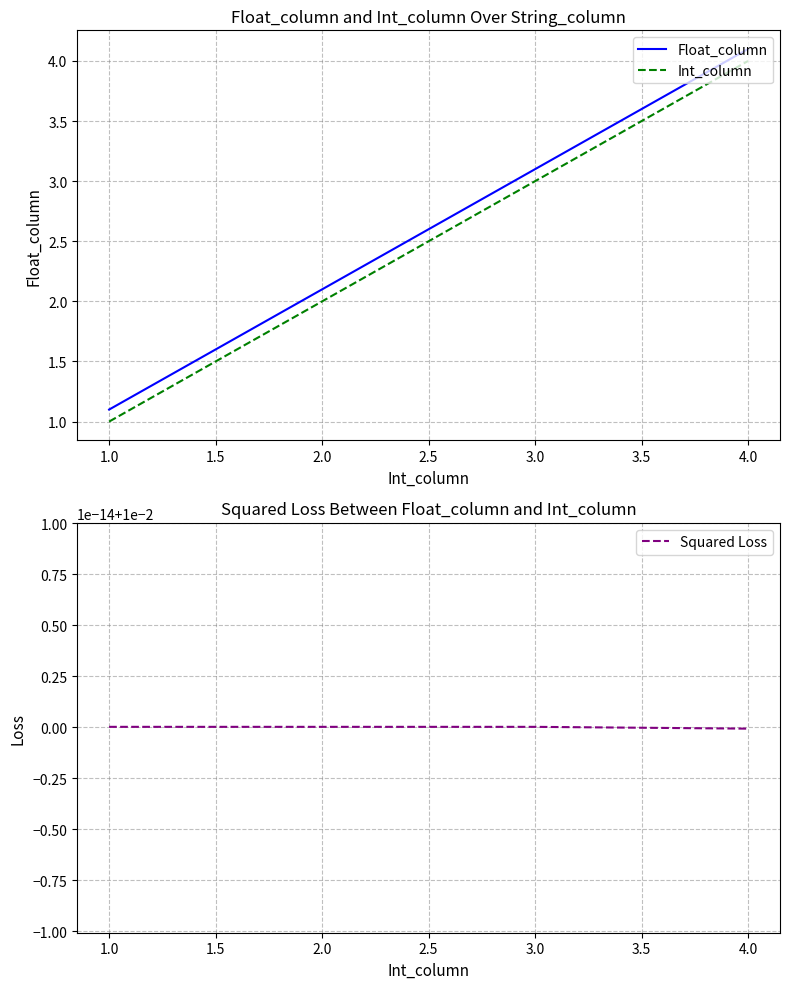

Which category has the highest value in the Float_column series?

4.0